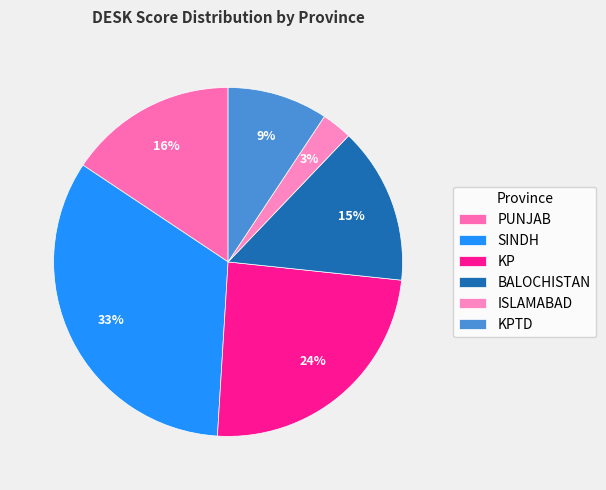

Between KP and BALOCHISTAN, which is larger?

KP